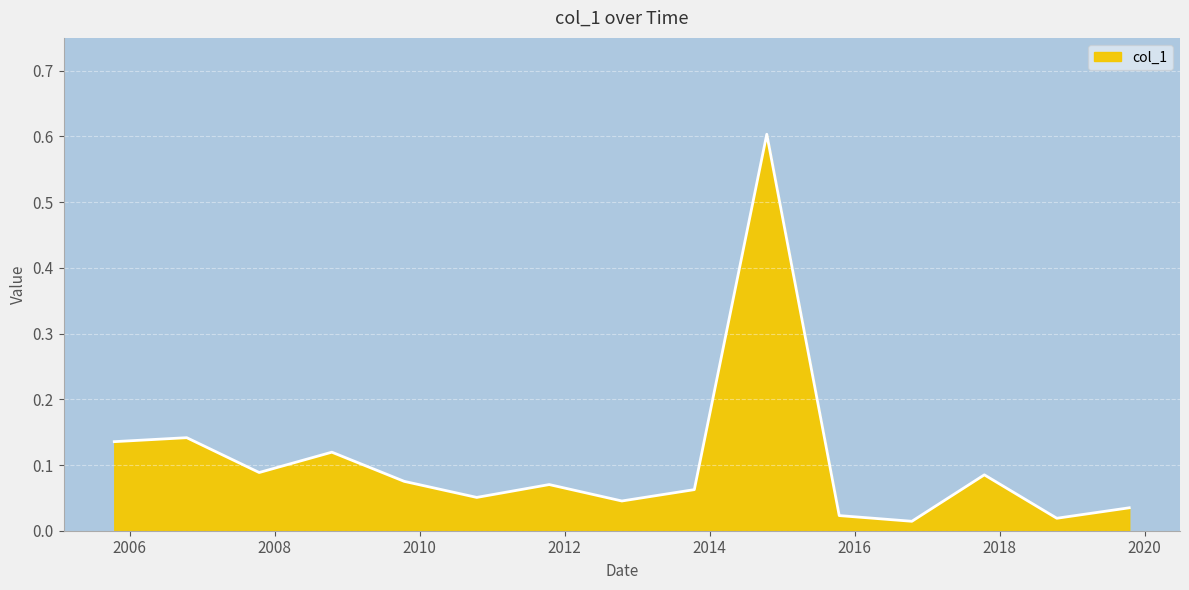

What is the difference between the maximum and minimum values?

0.6